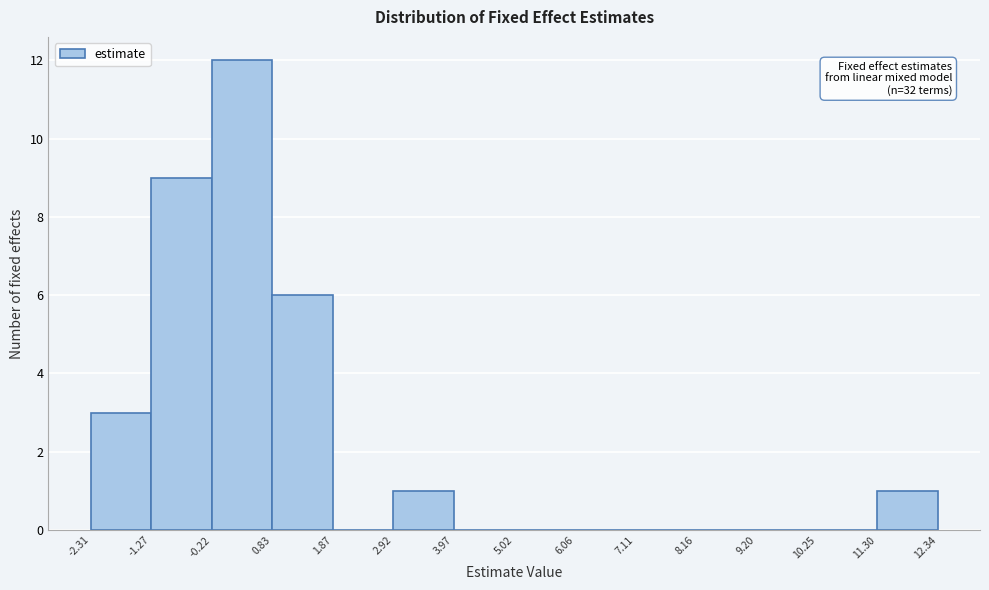

Over which range of the x-axis is the bar tallest?

-0.22 to 0.83